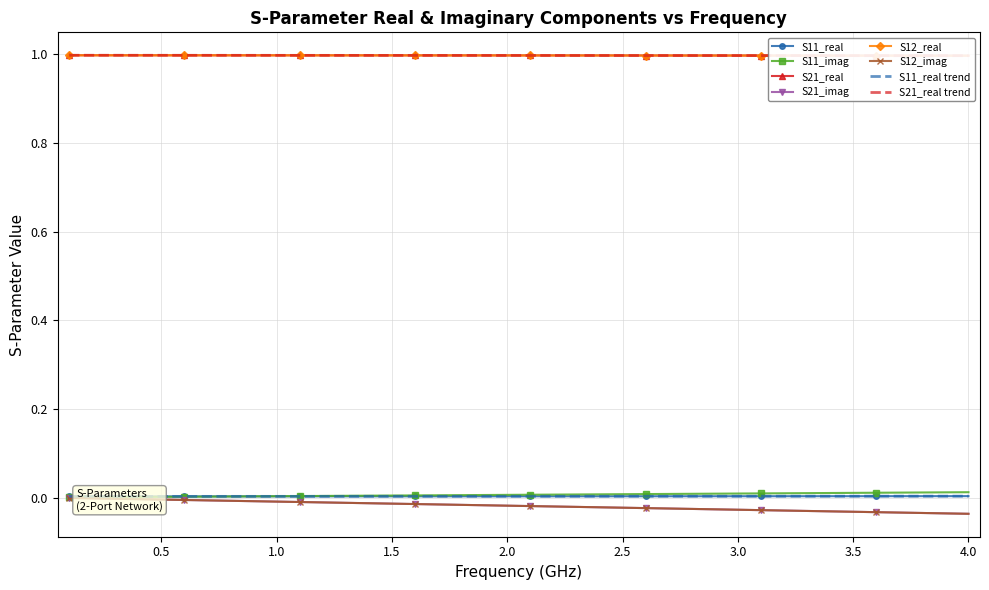

Which series has the largest total across all categories?

S21_real